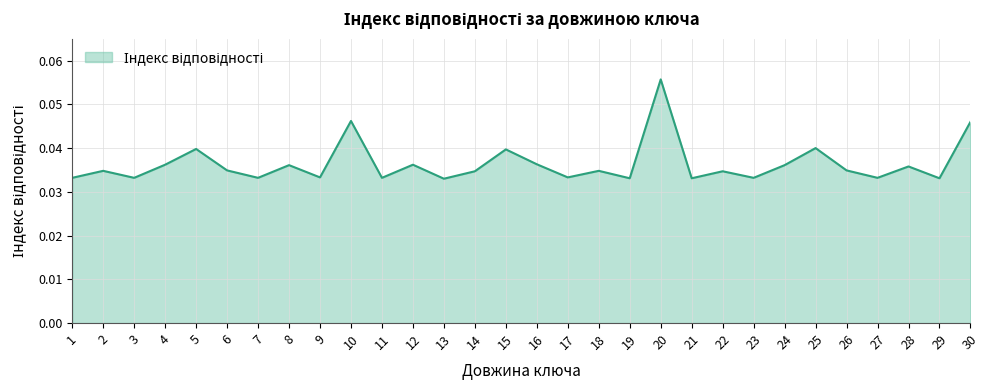

Where is the first local minimum?

3